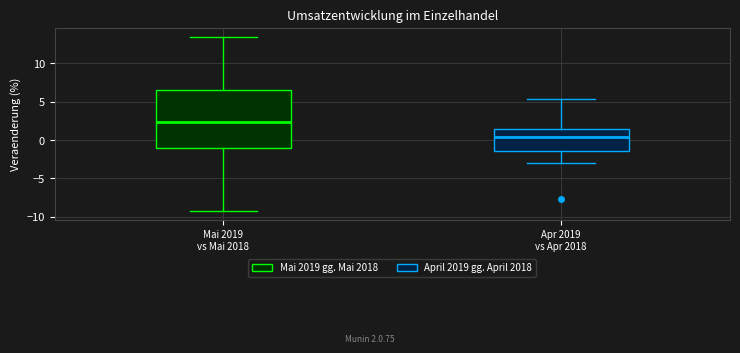

Where is the upper edge of the box for Mai 2019 vs Mai 2018 on the y-axis? The values are not printed on the chart, so give them approximately, as read against the axis.

6.5